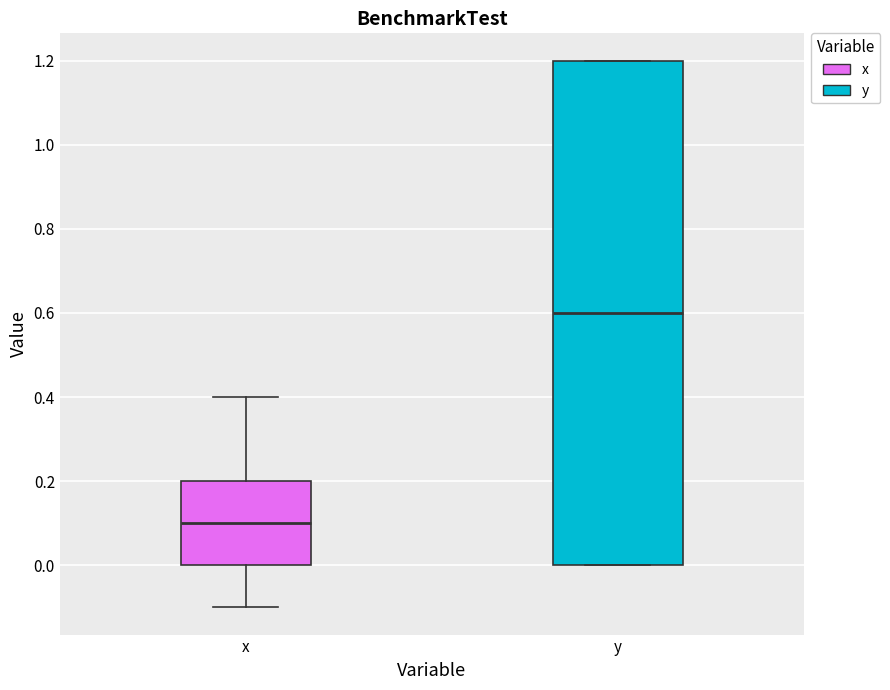

Where does the median line of the box for x sit on the y-axis? The values are not printed on the chart, so give them approximately, as read against the axis.

0.1